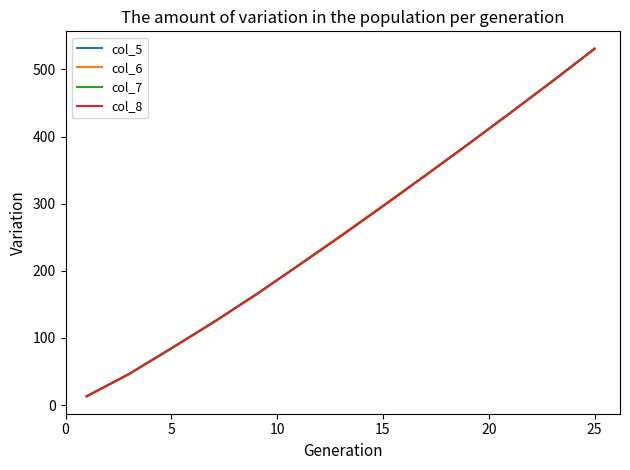

What is the difference between the second highest and second lowest values in the col_5 series?

436.0